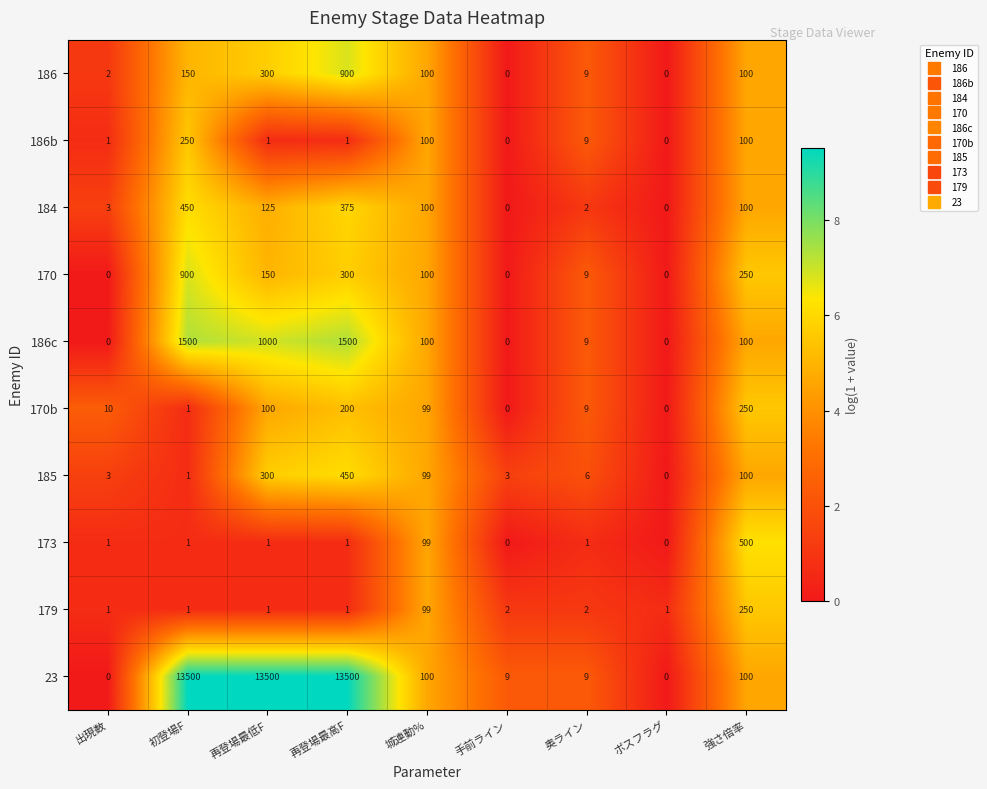

The value of 185 at 初登場F is 1. True or false?

True